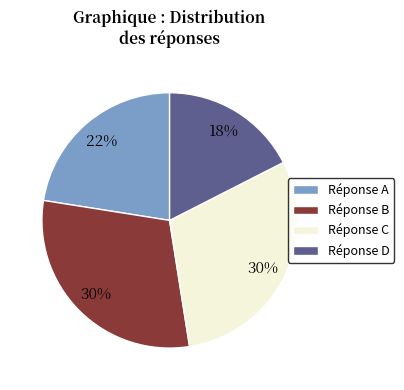

Does any single category account for the majority?

No